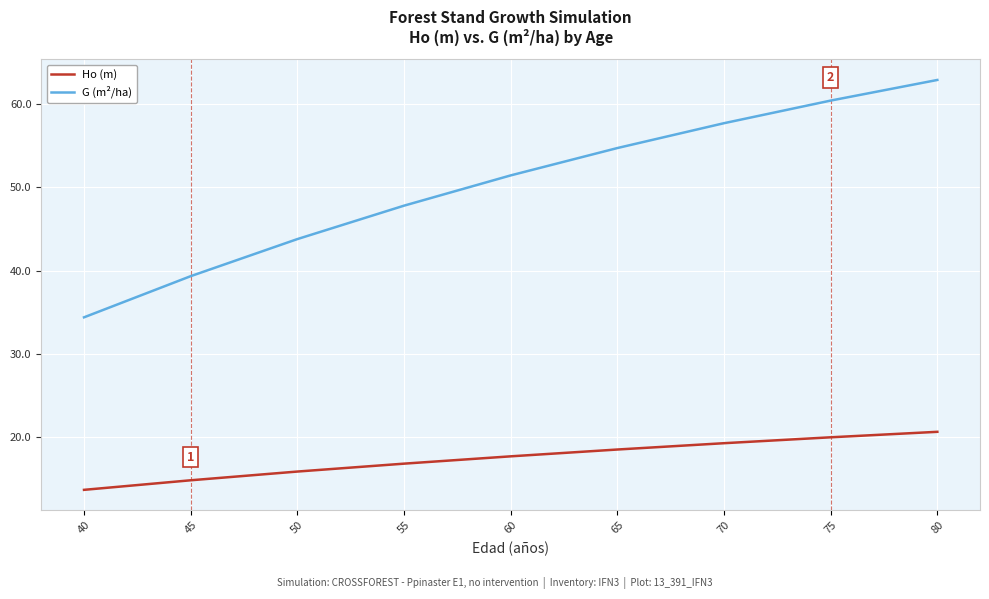

Is this an area chart (filled region under the line)?

No